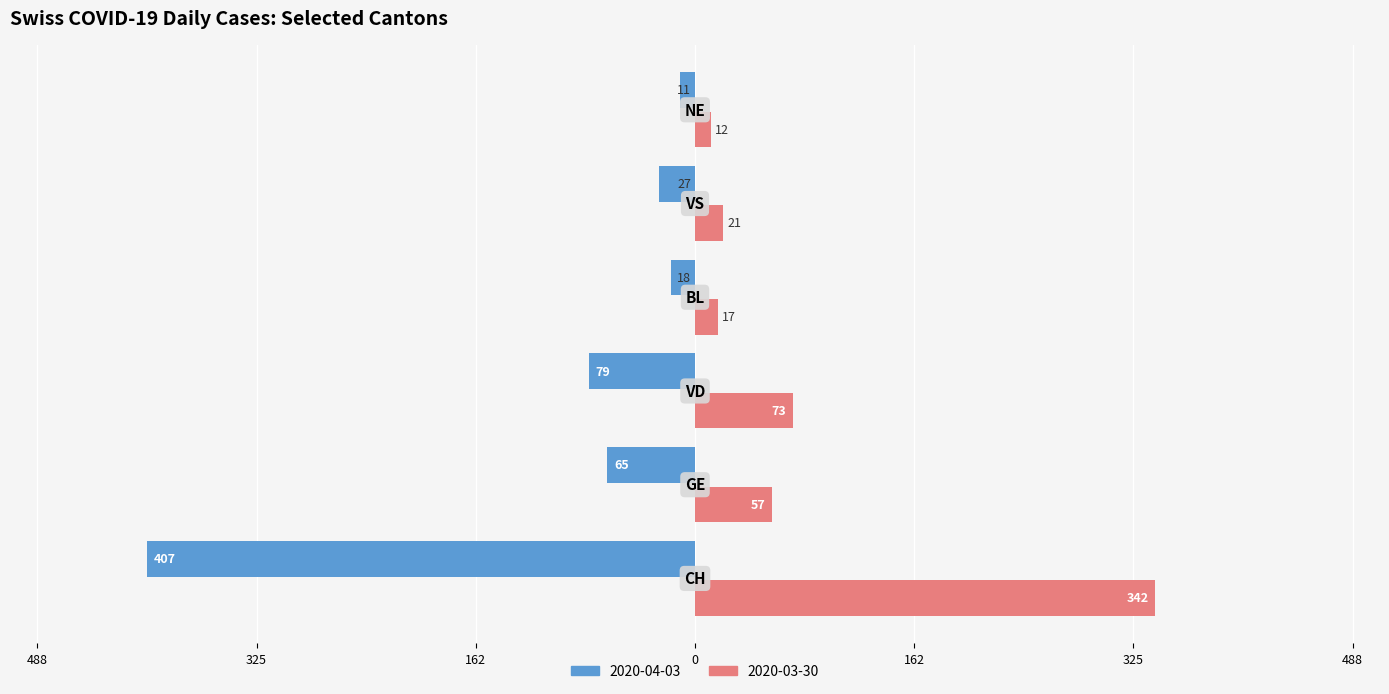

What are all the series names shown in the legend?

2020-04-03, 2020-03-30